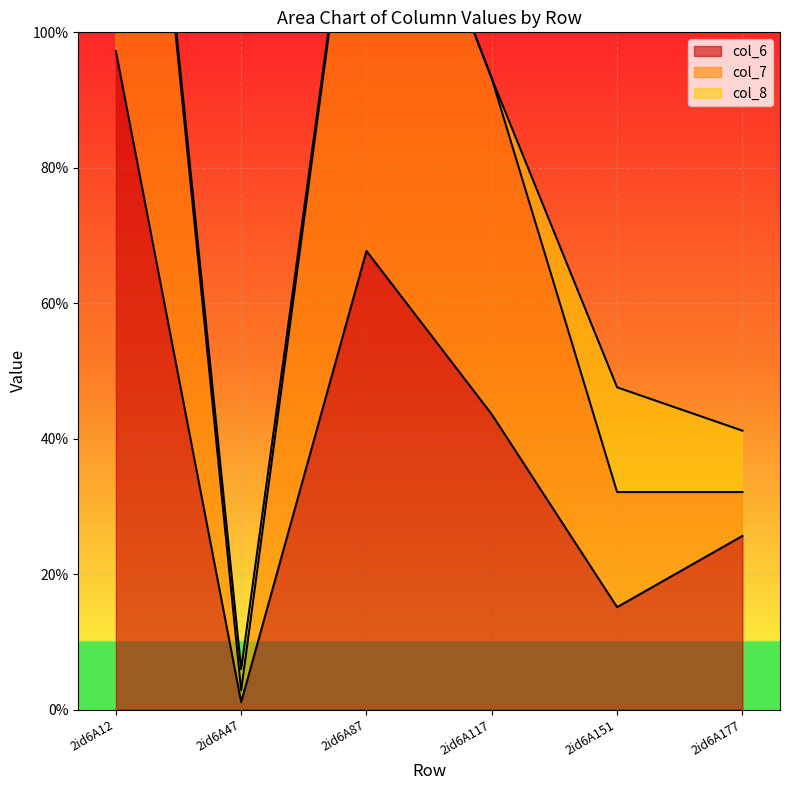

What is the highest value of the col_6 series?

97.2